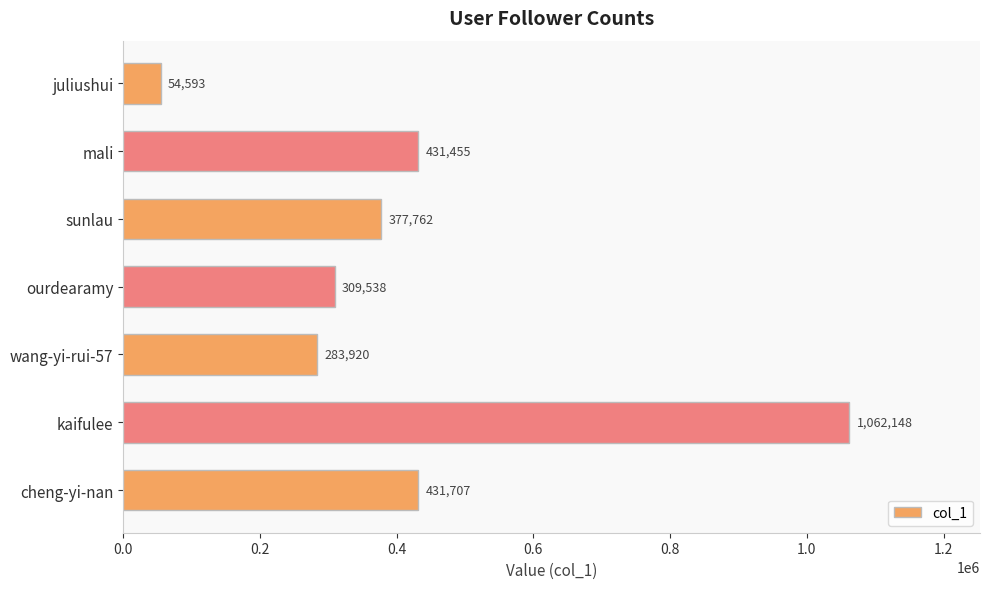

What is the maximum value shown in the chart?

1062148